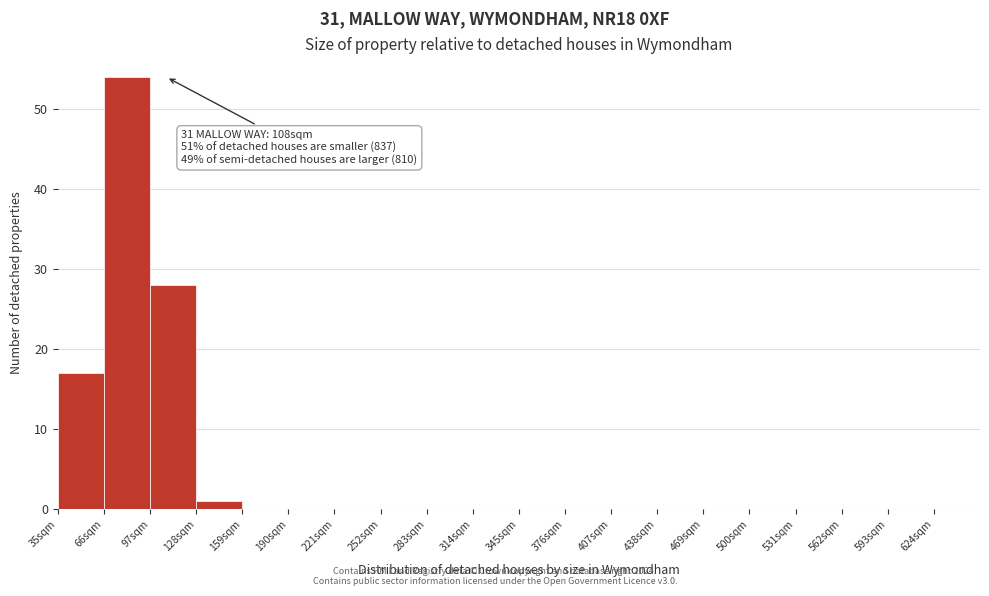

Which range on the x-axis has the tallest bar?

66 to 97